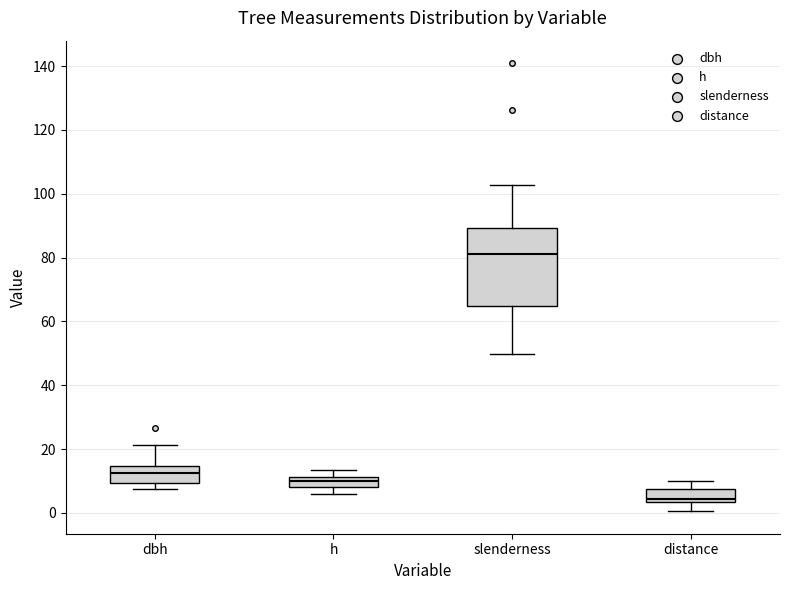

Reading left to right, transcribe this box plot: for each box, give where its median line is, the range the box spans, and where its two whiskers end, as read against the y-axis. The values are not printed on the chart, so give them approximately, as read against the axis.

dbh: median 12, box 10 to 14, whiskers 8 to 22
h: median 10, box 8 to 12, whiskers 6 to 14
slenderness: median 80, box 64 to 90, whiskers 50 to 102
distance: median 4 (just above the box's lower edge), box 4 to 8, whiskers 0 to 10